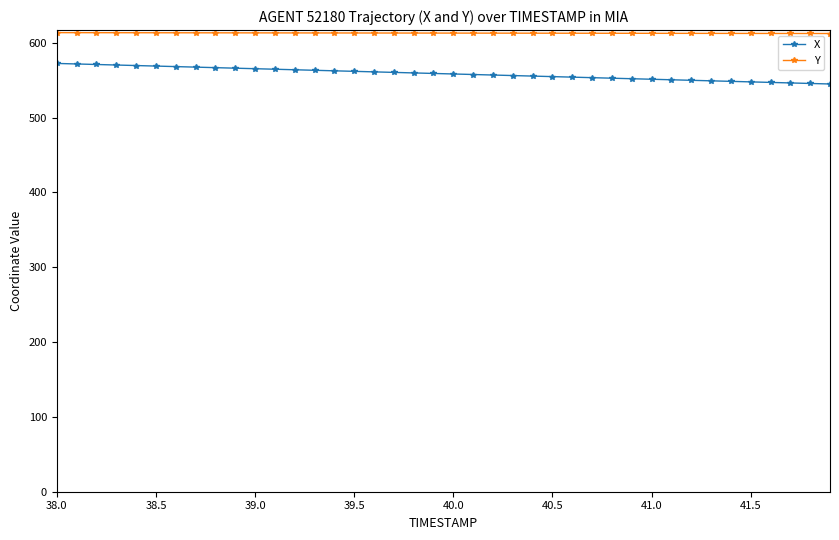

What is the minimum value shown in the chart?

544.9